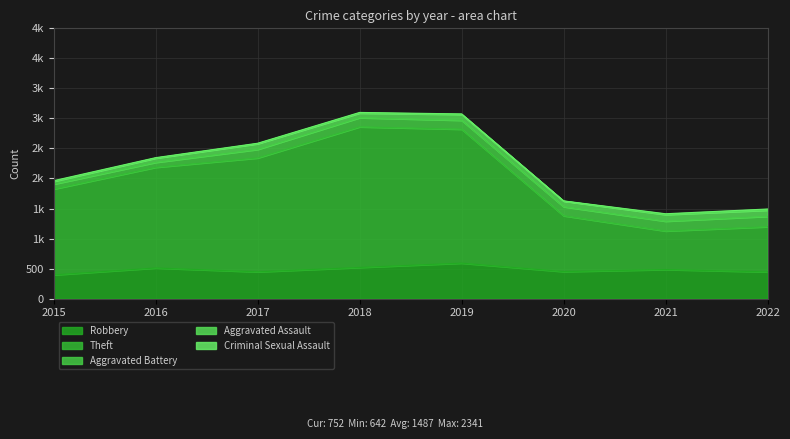

What is the difference between the maximum and minimum values in the Theft series?

1699